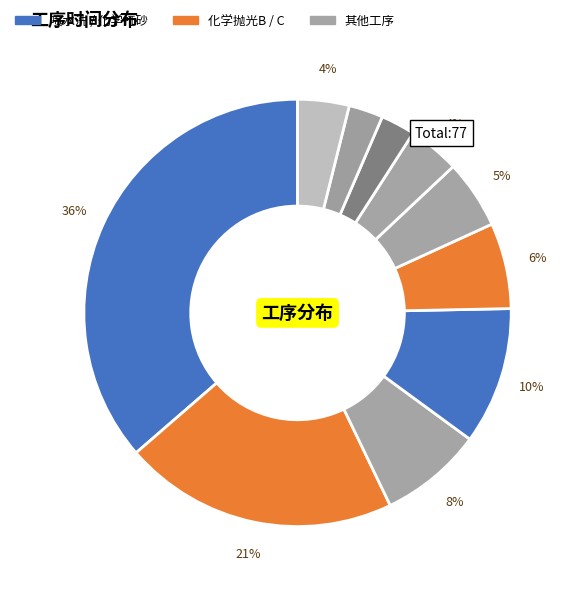

What is the smallest slice in the pie chart?

剥黑膜